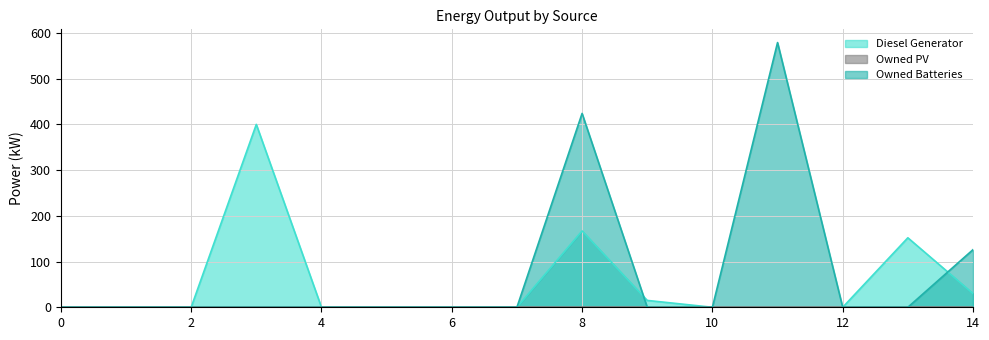

What is the difference between the maximum and minimum values in the Owned Batteries series?

579